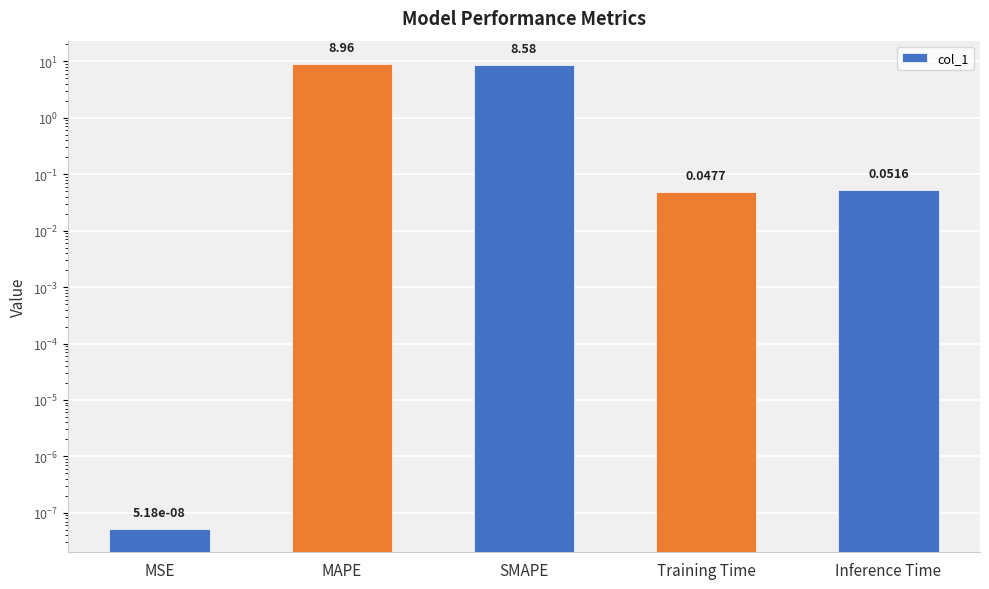

Does the chart contain stacked bars?

No